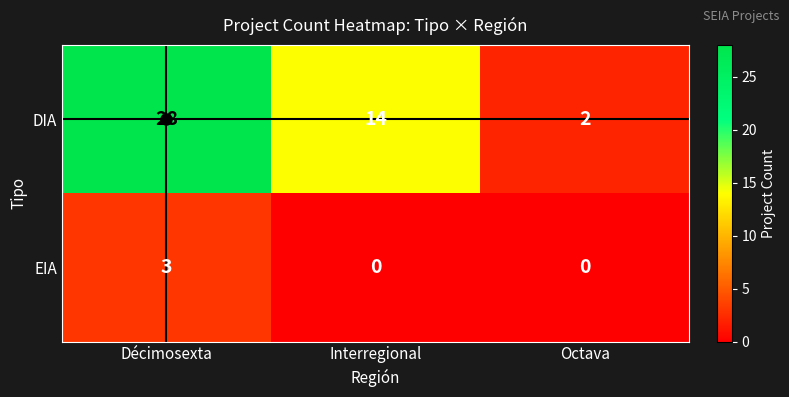

At Octava, list the series in order from largest to smallest.

DIA, EIA